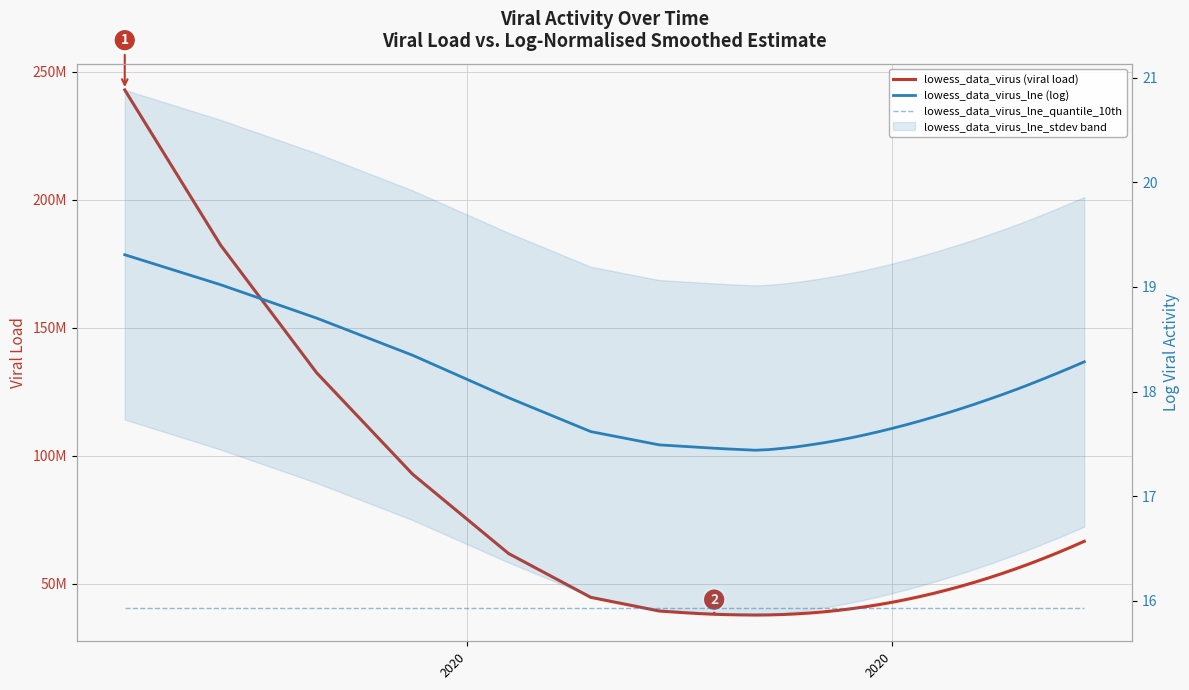

What is the difference between the second highest and second lowest values in the lowess_data_virus_lne (log) series?

1.6